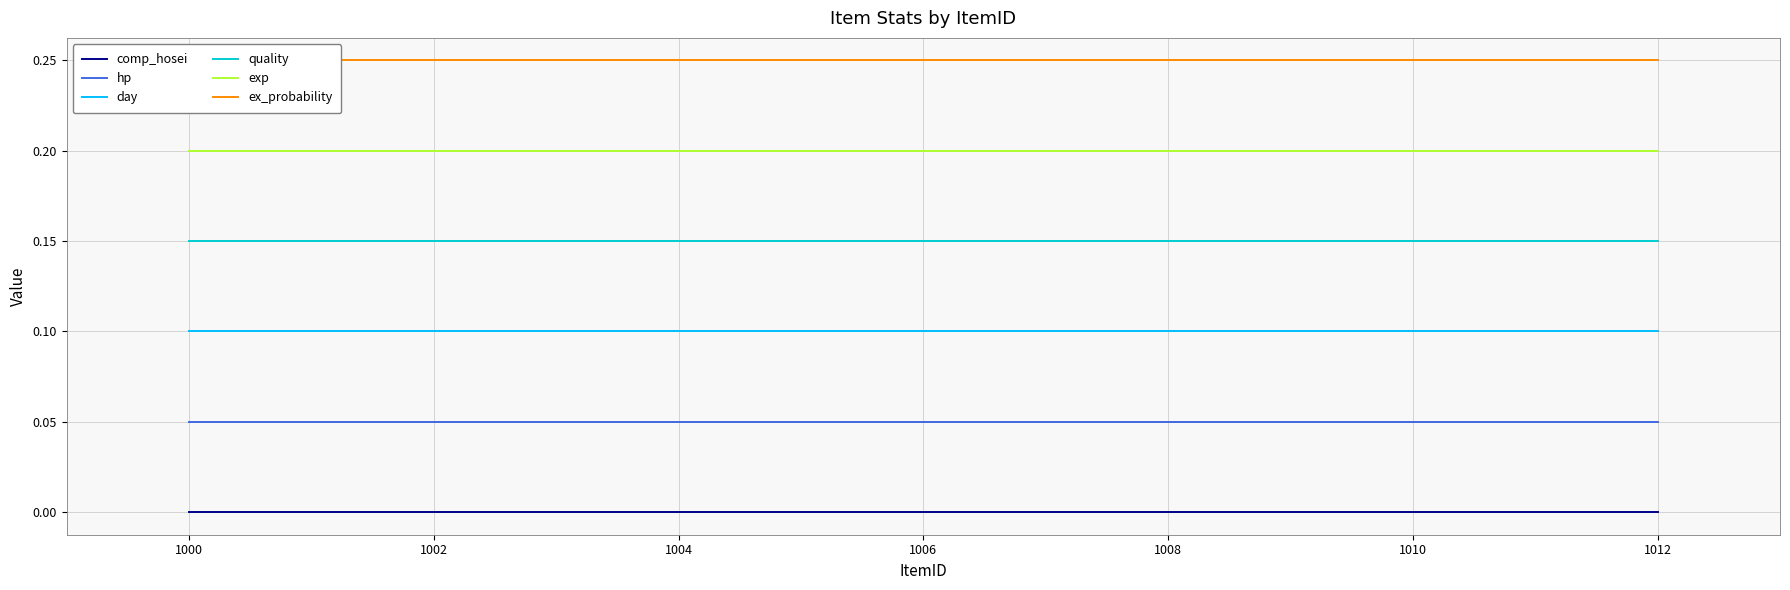

True or false: hp and day cross at least once.

False